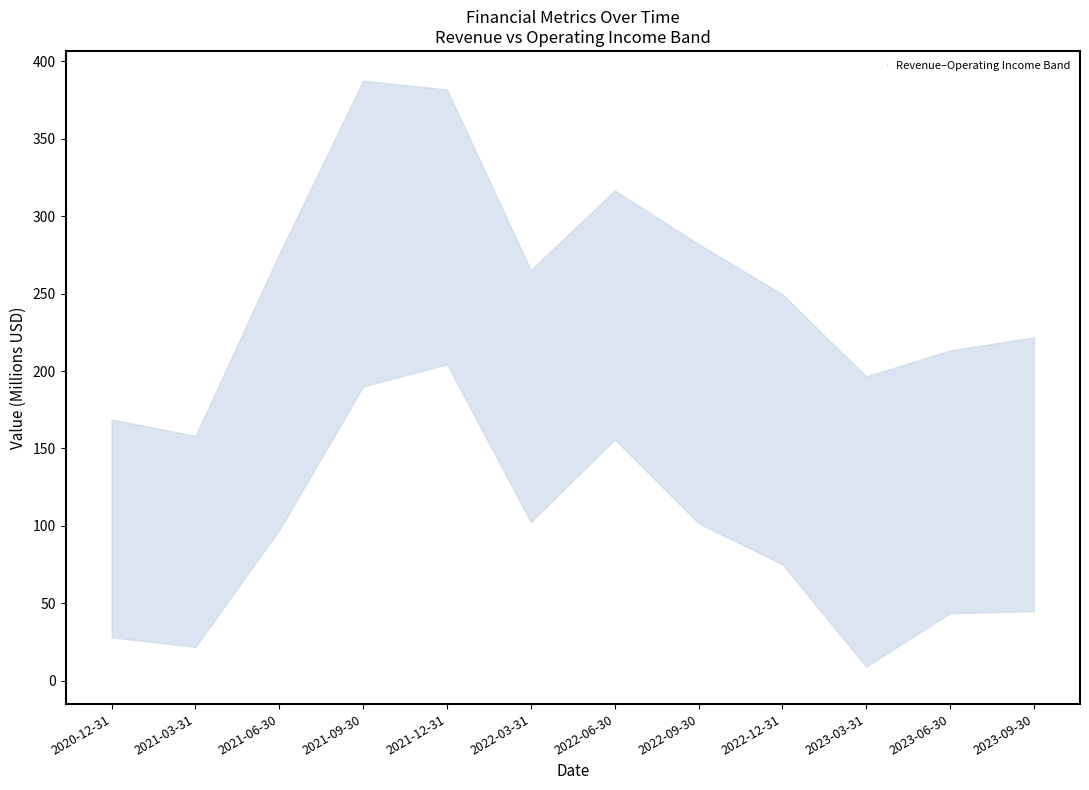

True or false: Gross Profit and SG&A Expenses intersect in this chart.

False